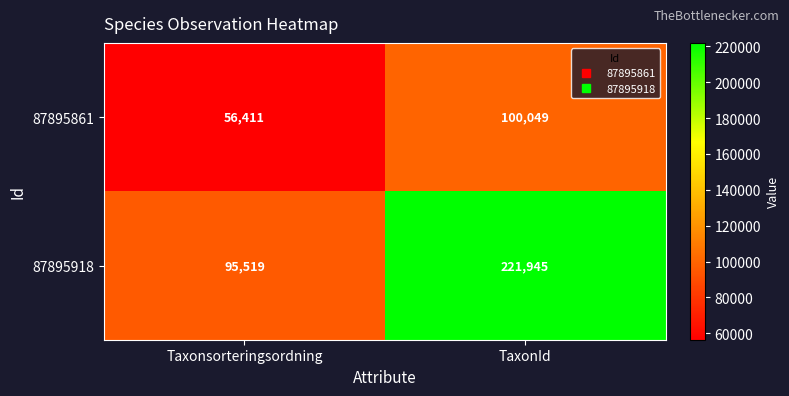

Reading left to right, list all the values displayed in this chart.

87895861: 56411	100049
87895918: 95519	221945